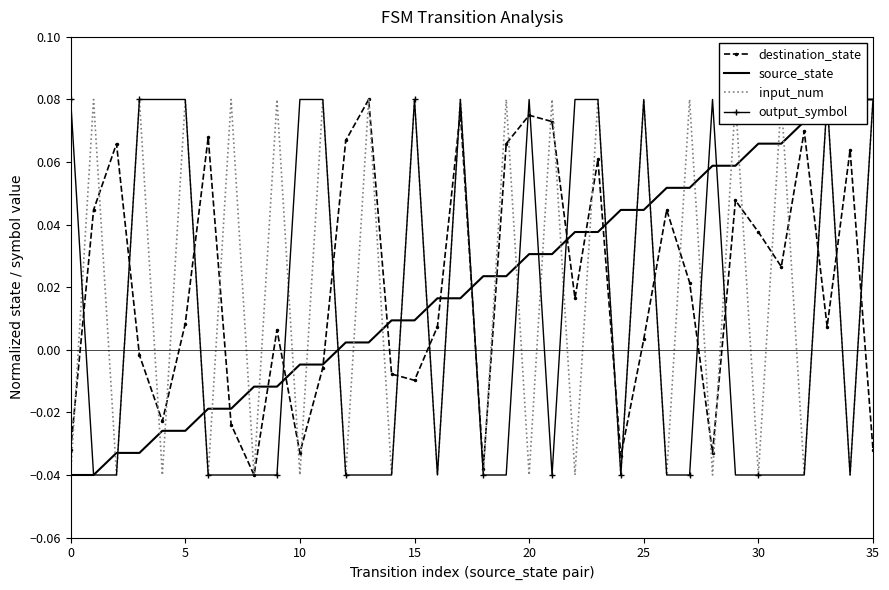

What is the sum of all input_num values?

0.7